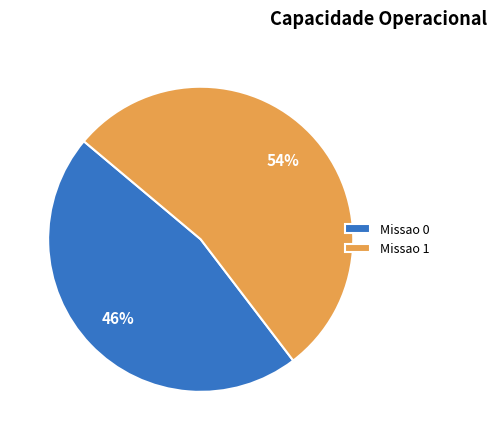

To the nearest percent, what is the combined percentage of Missao 0 and Missao 1?

100%